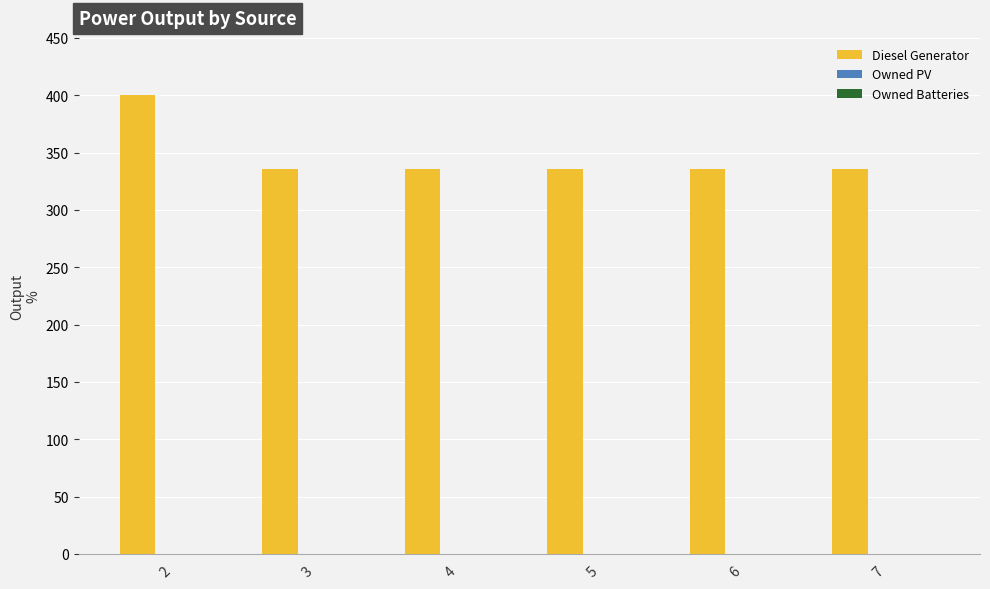

How many distinct data groups are displayed?

1